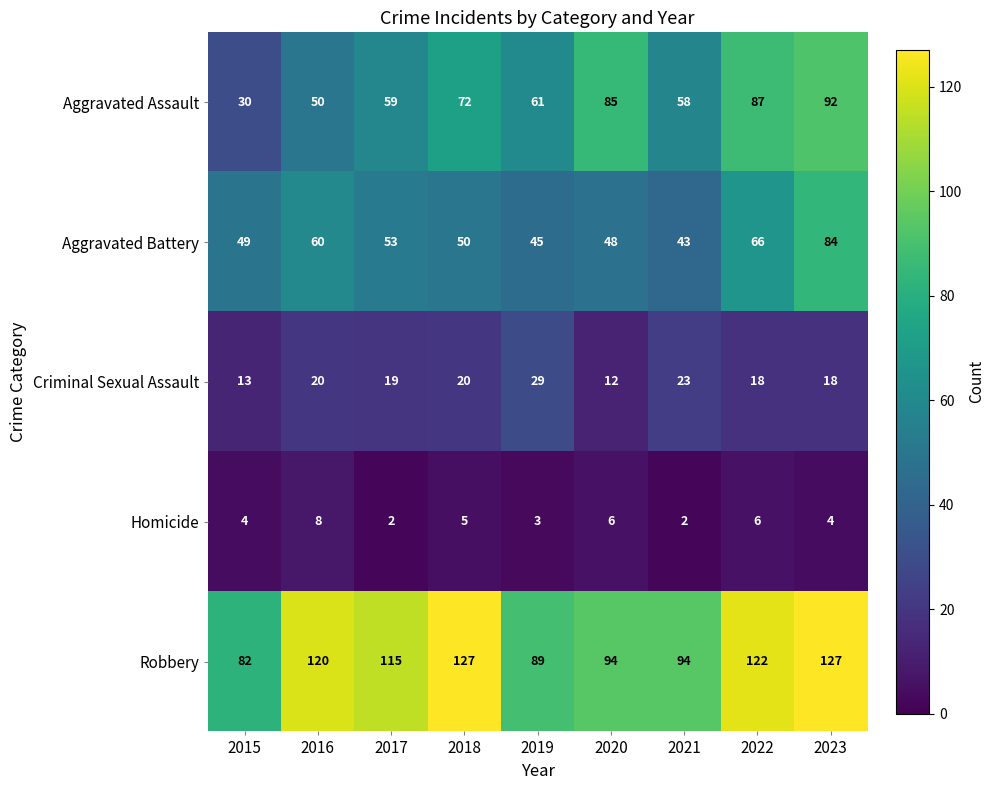

Is it true that Aggravated Assault equals 50 at 2016?

True